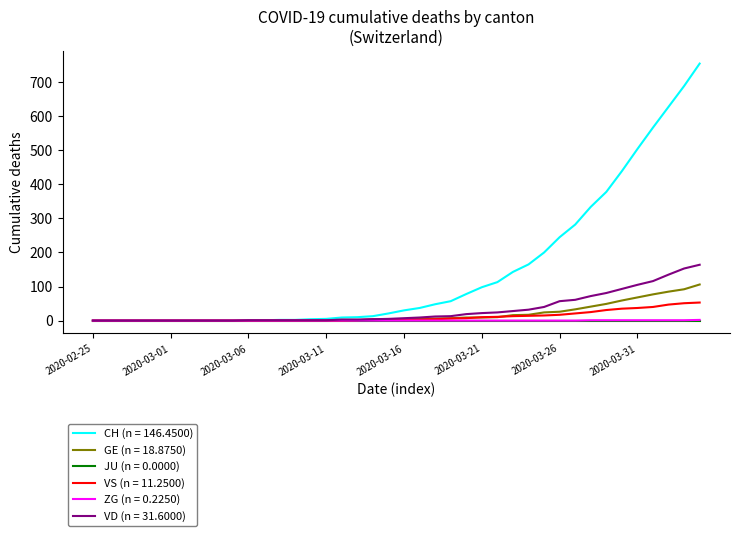

Which series has the largest range (max minus min)?

CH (n = 146.4500)